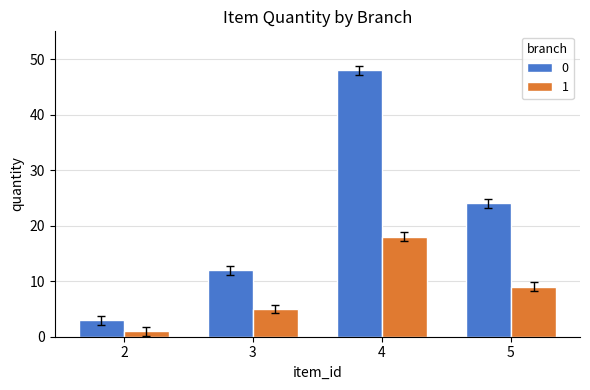

What is the difference between the second highest and second lowest values in the 1 series?

4